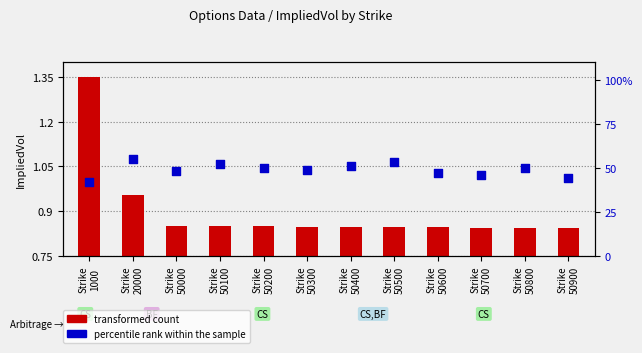

Which series reaches the minimum Y coordinate?

transformed count